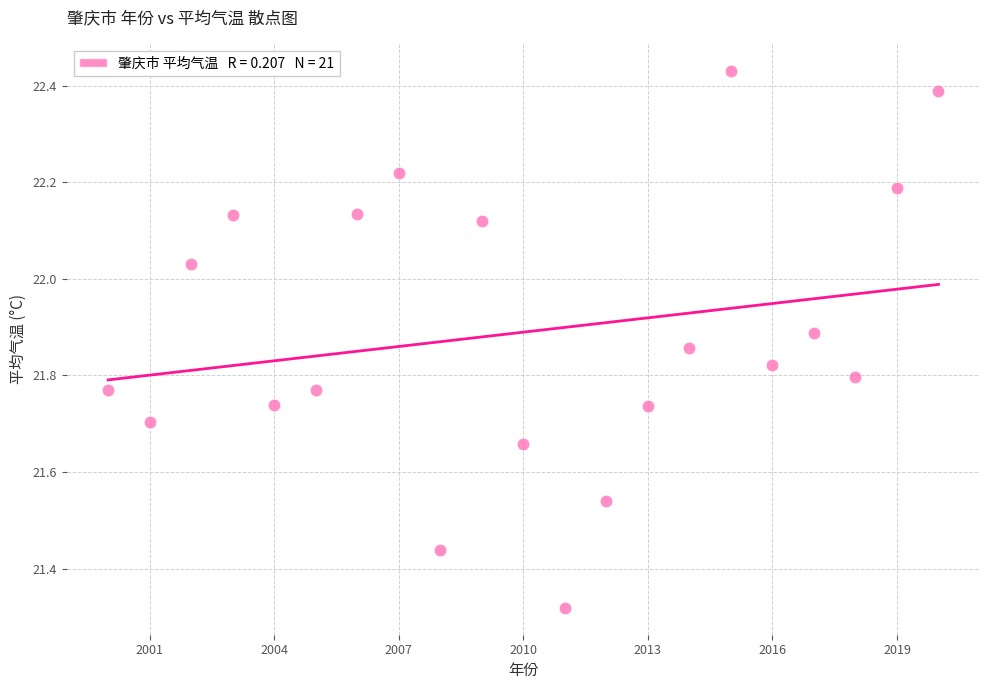

What is the range of Y values (max minus min)?

1.1